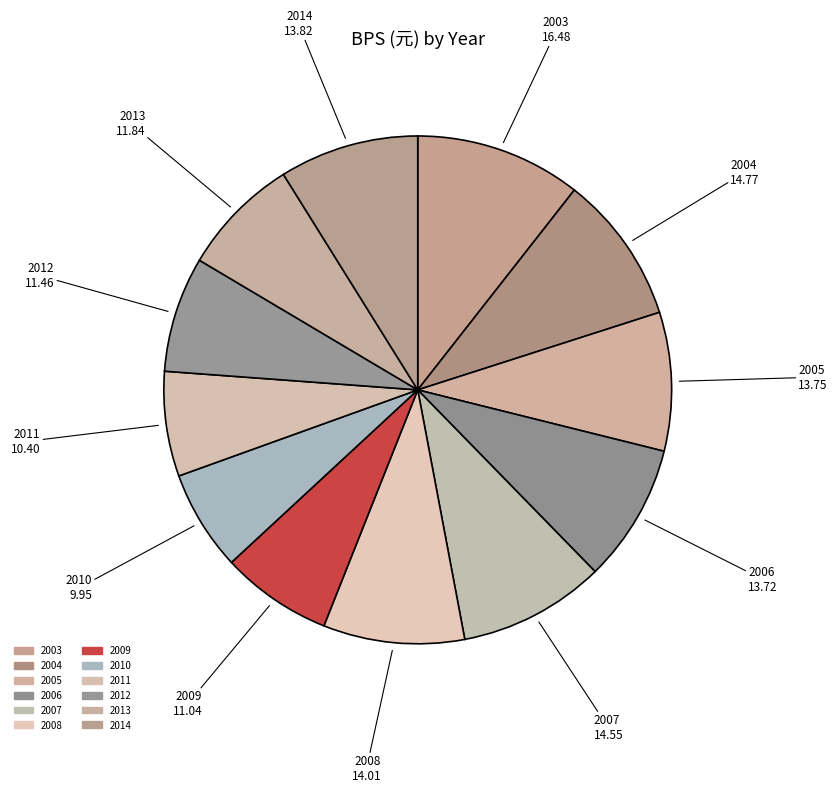

True or false: 2004 accounts for 9% of the total.

True